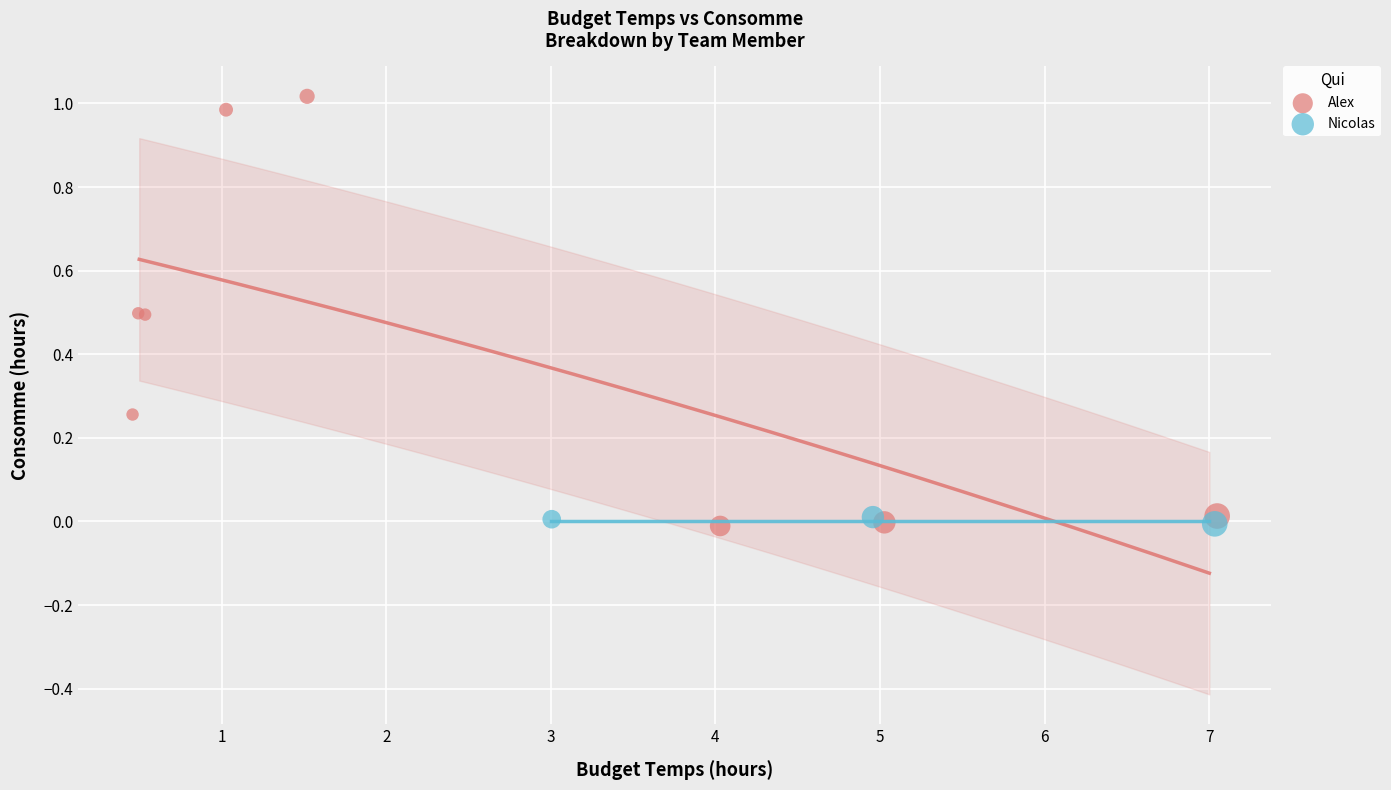

Which series has the widest spread of Y values?

Alex